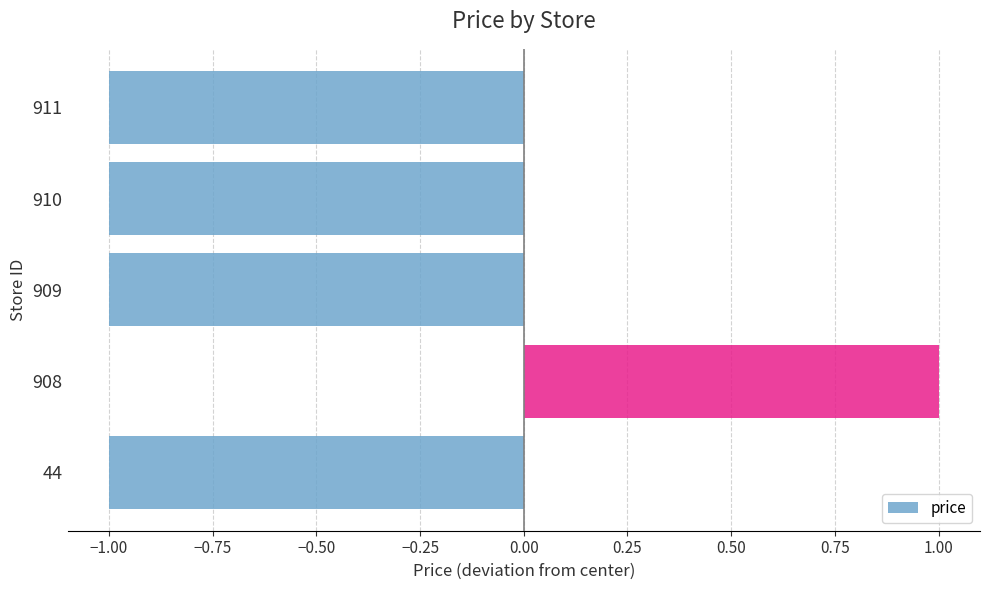

Is it true that the value at 910 is -1?

True